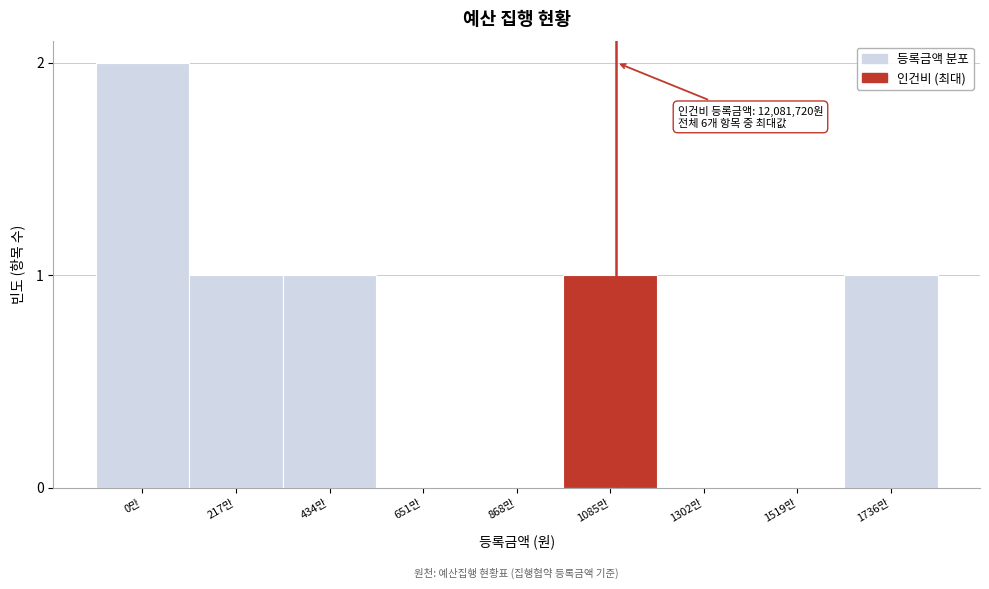

Reading left to right, list all the values displayed in this chart.

0만=2	217만=1	434만=1	651만=0	868만=0	1085만=1	1302만=0	1519만=0	1736만=1